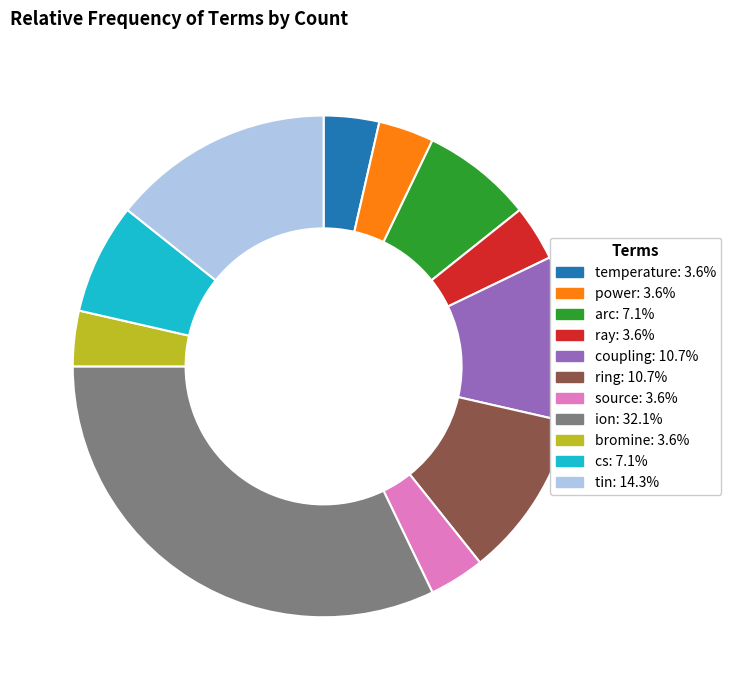

How many slices are in this pie chart?

11